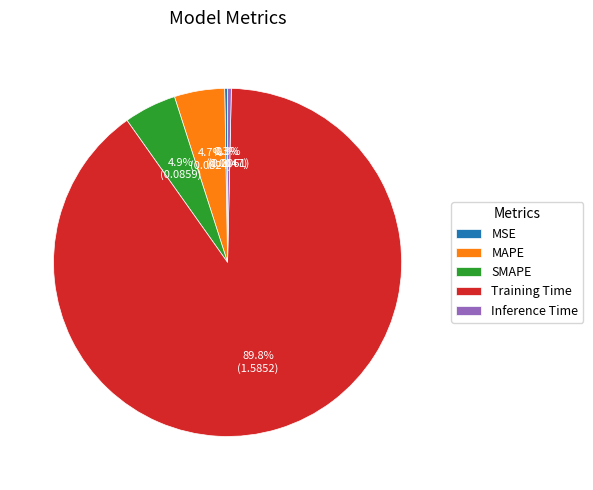

Is the sum of Inference Time and Training Time greater than half?

Yes